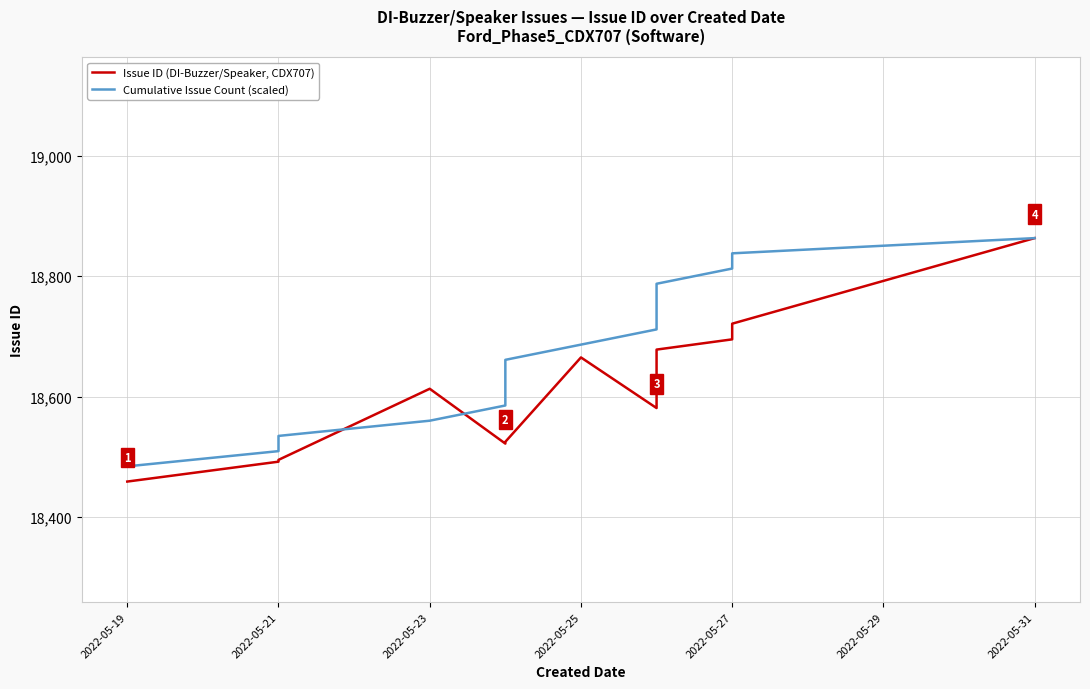

List the series in order of their overall mean, lowest first.

Issue ID (DI-Buzzer/Speaker, CDX707), Cumulative Issue Count (scaled)